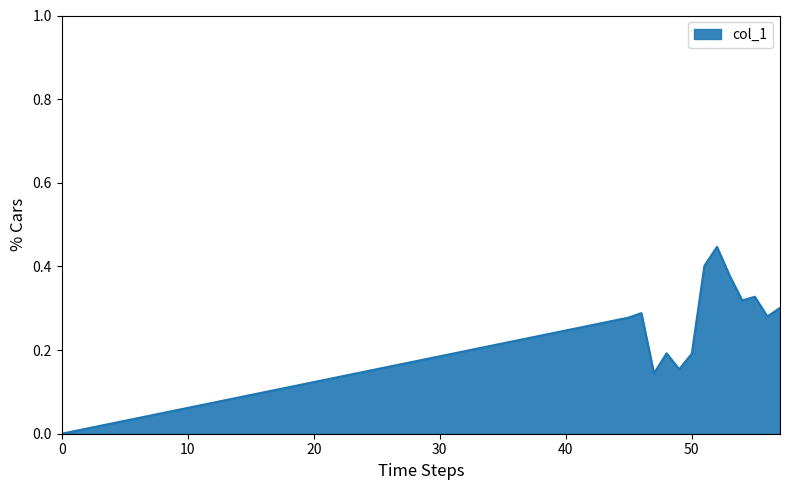

How many lines are shown in the chart?

1